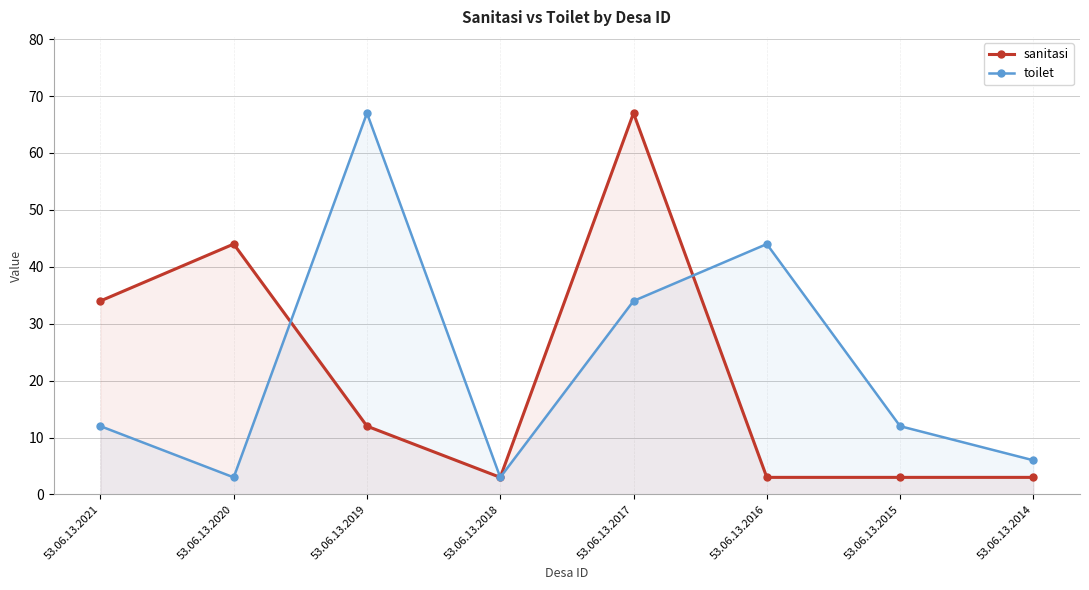

How many categories are shown in the chart?

8